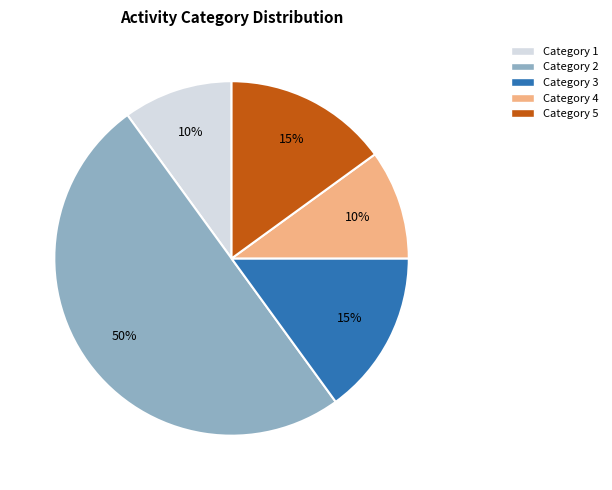

To the nearest percent, what is the average slice percentage?

20%